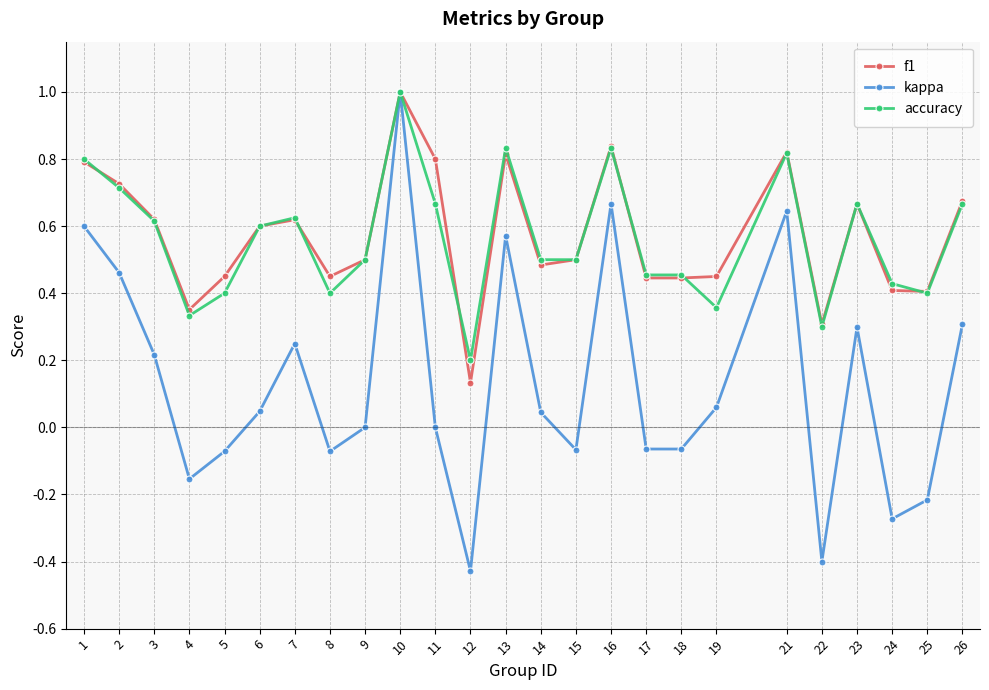

The value of f1 at 15 is 0.8. True or false?

False